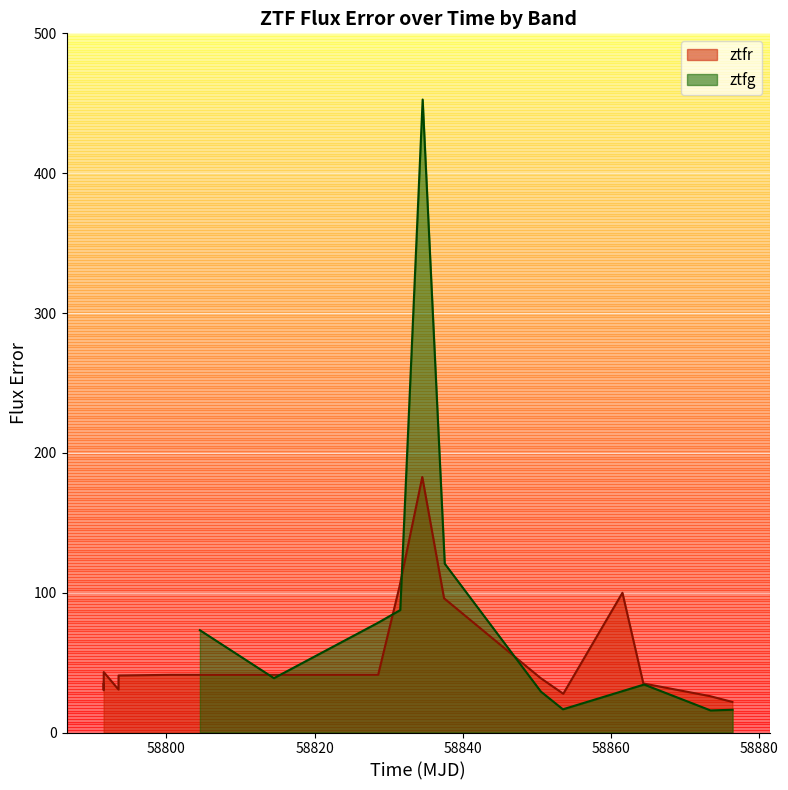

What is the minimum value for ztfg?

15.8